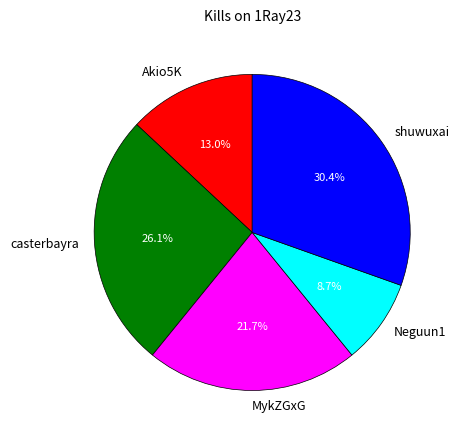

Rank the categories by value from highest to lowest.

shuwuxai, casterbayra, MykZGxG, Akio5K, Neguun1